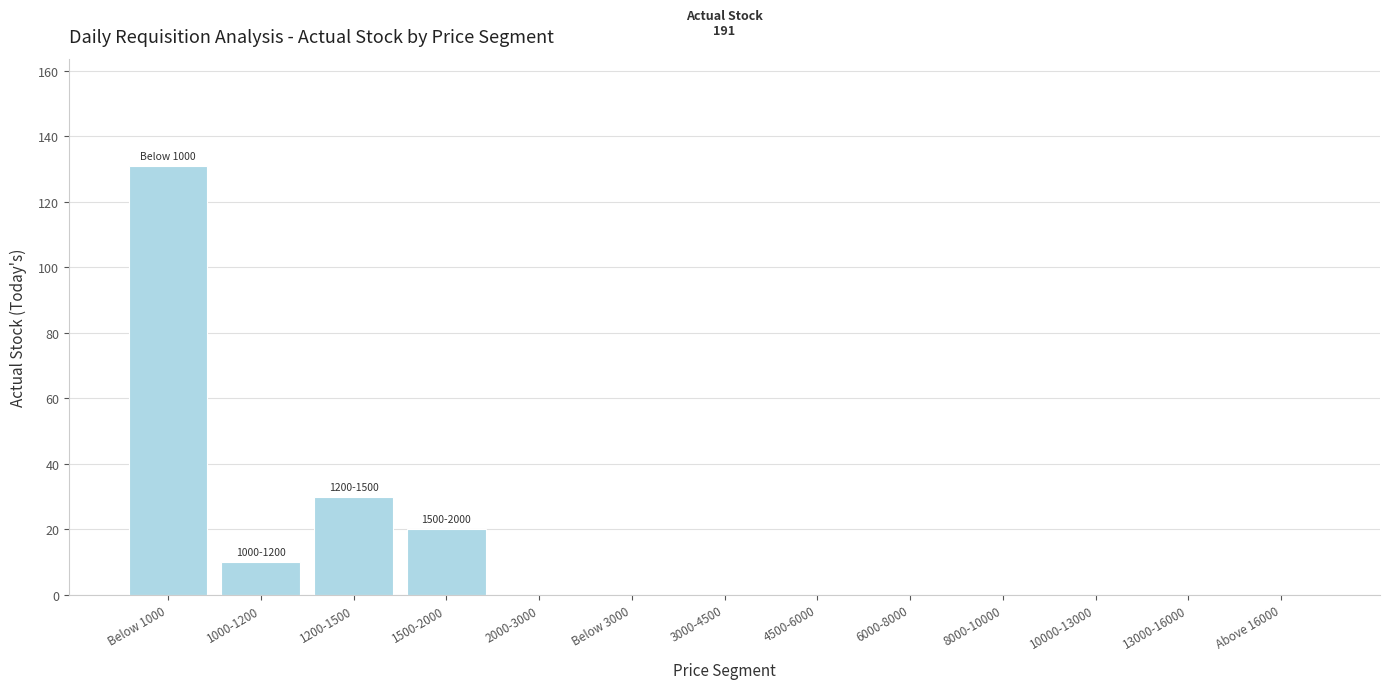

Reading right to left, list all the values displayed in this chart.

Above 16000=0	13000-16000=0	10000-13000=0	8000-10000=0	6000-8000=0	4500-6000=0	3000-4500=0	Below 3000=0	2000-3000=0	1500-2000=20	1200-1500=30	1000-1200=10	Below 1000=131